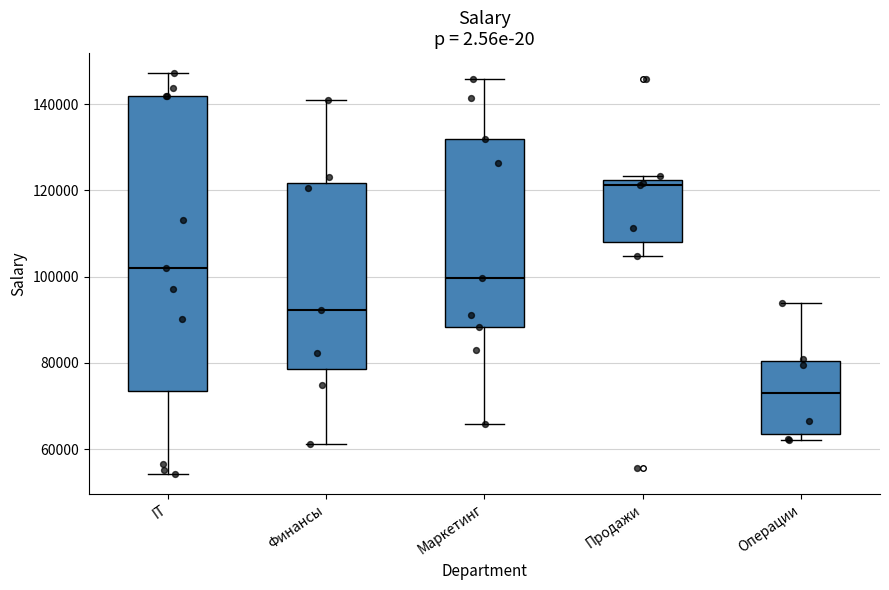

Which box has the highest median line?

Продажи